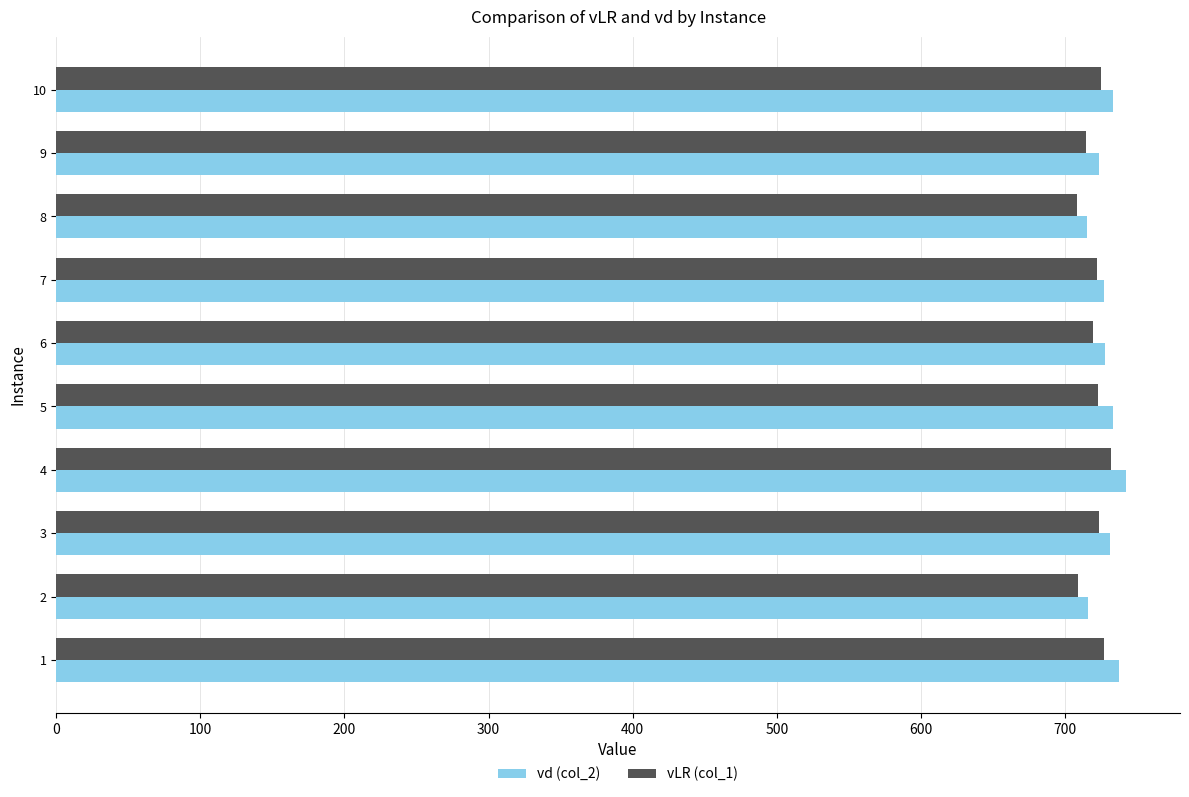

Which series has the largest range (max minus min)?

vd (col_2)